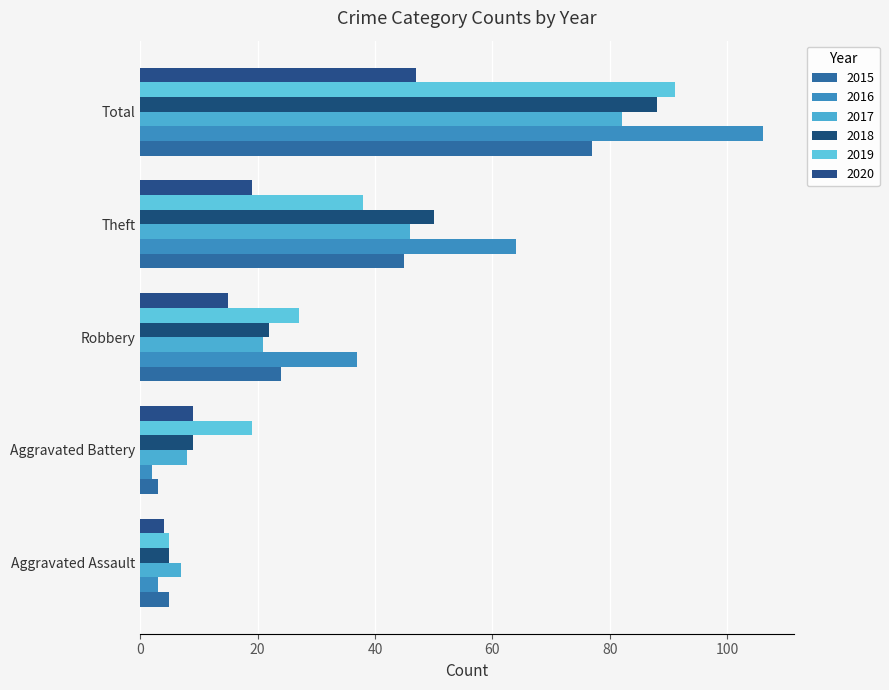

At Total, list the series in order from largest to smallest.

2016, 2019, 2018, 2017, 2015, 2020